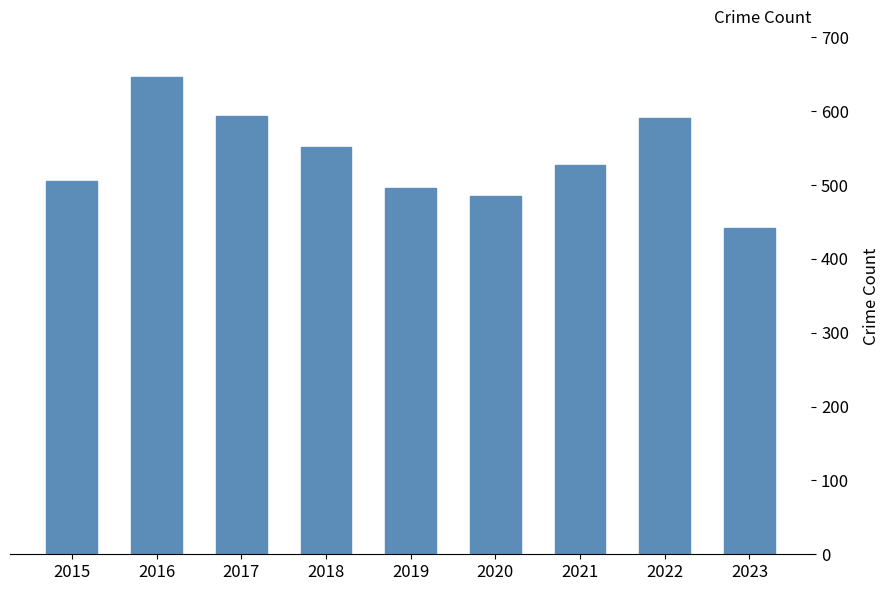

Which category has the lowest value across all series?

2023